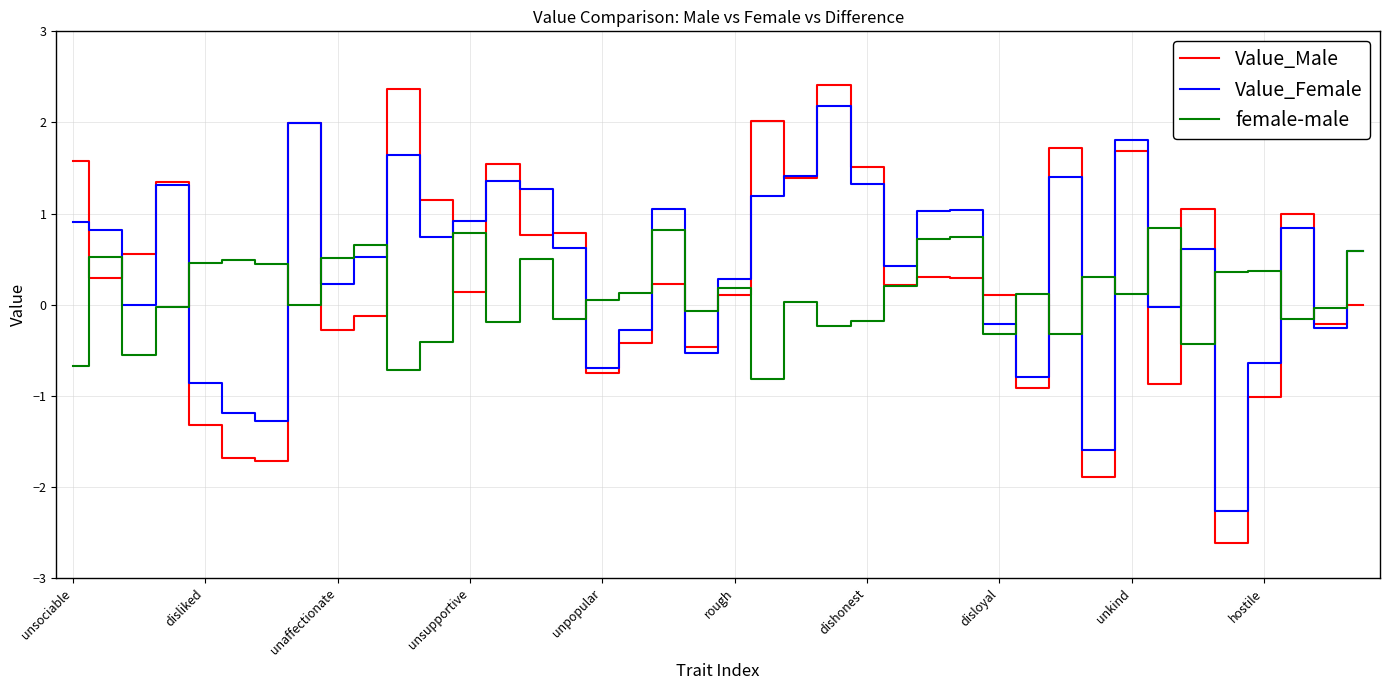

What is the minimum value shown in the chart?

-2.6